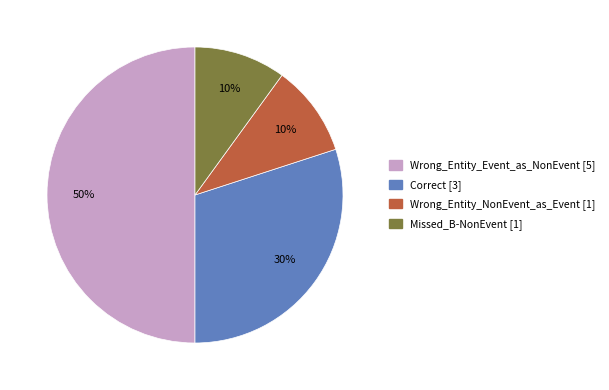

True or false: Missed_B-NonEvent accounts for 1% of the total.

False